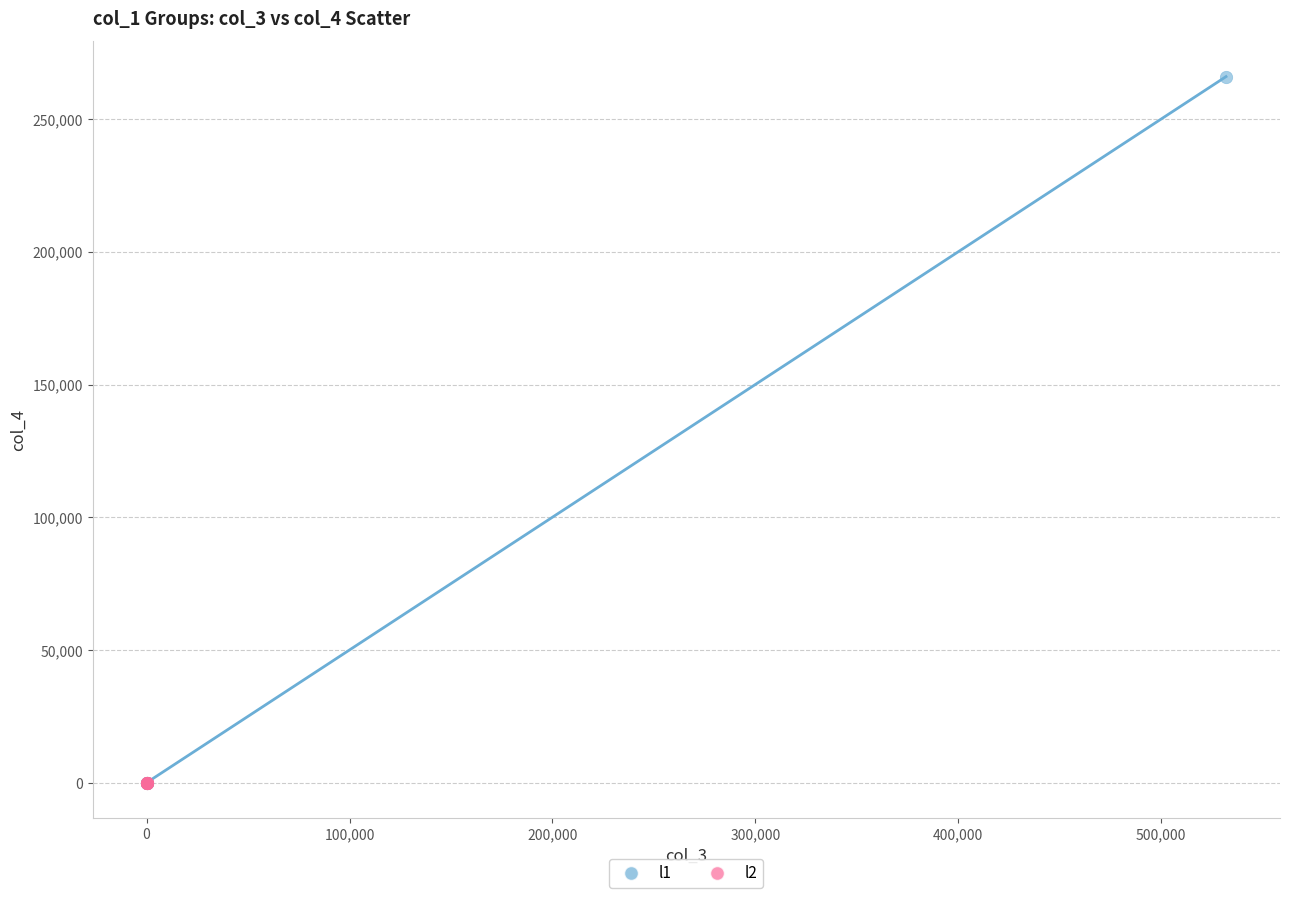

Which series reaches the maximum Y coordinate?

l1